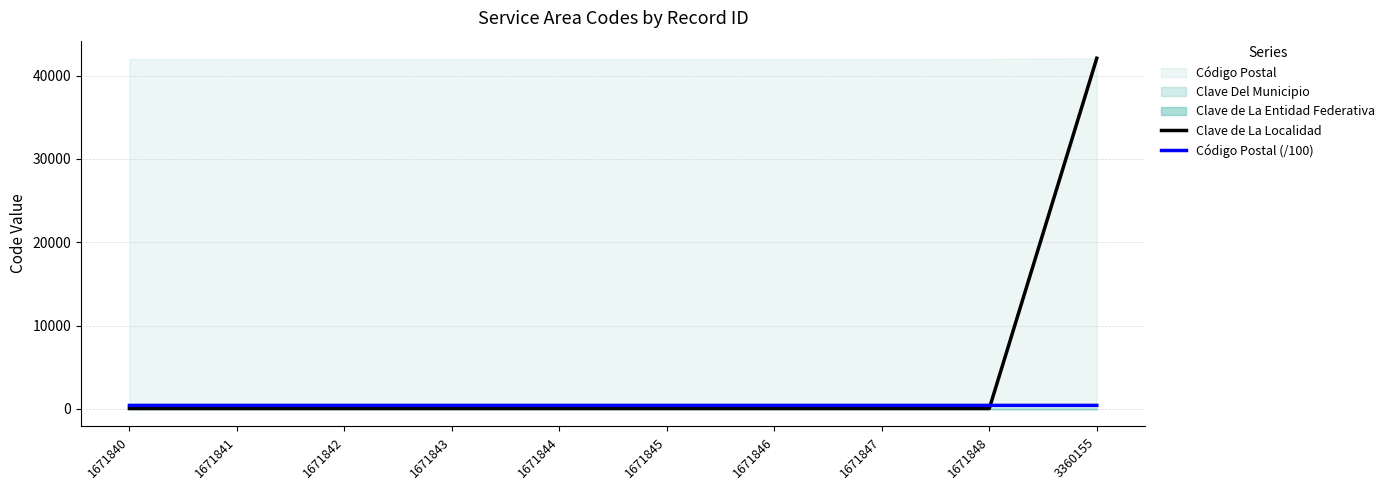

The Código Postal (/100) series shows 420.0 at 1671842. True or false?

True